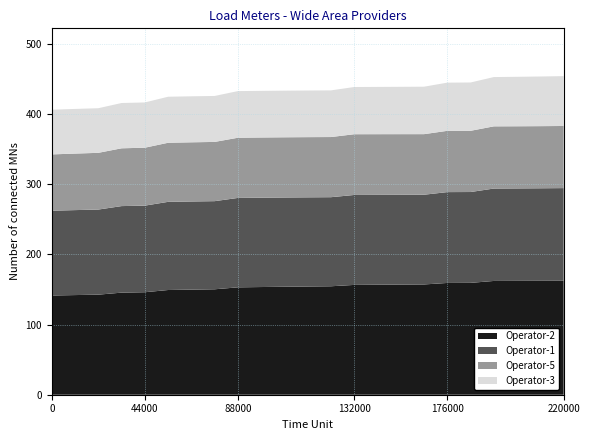

What is the lowest value of the Operator-2 series?

141.3